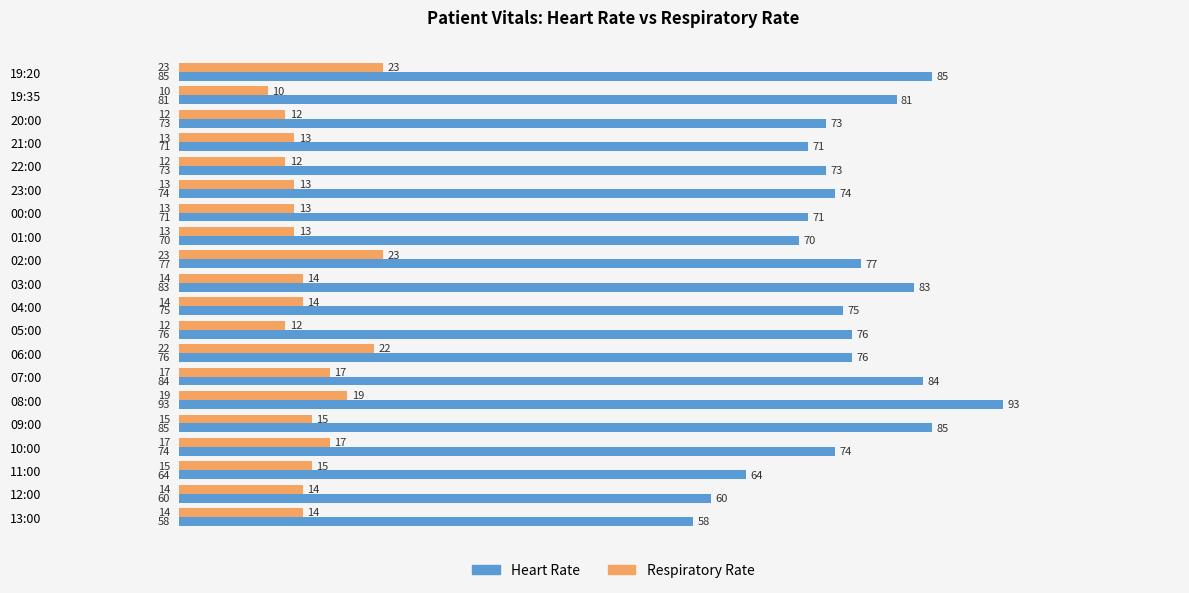

Rank the series by their maximum value, from highest to lowest.

Heart Rate, Respiratory Rate